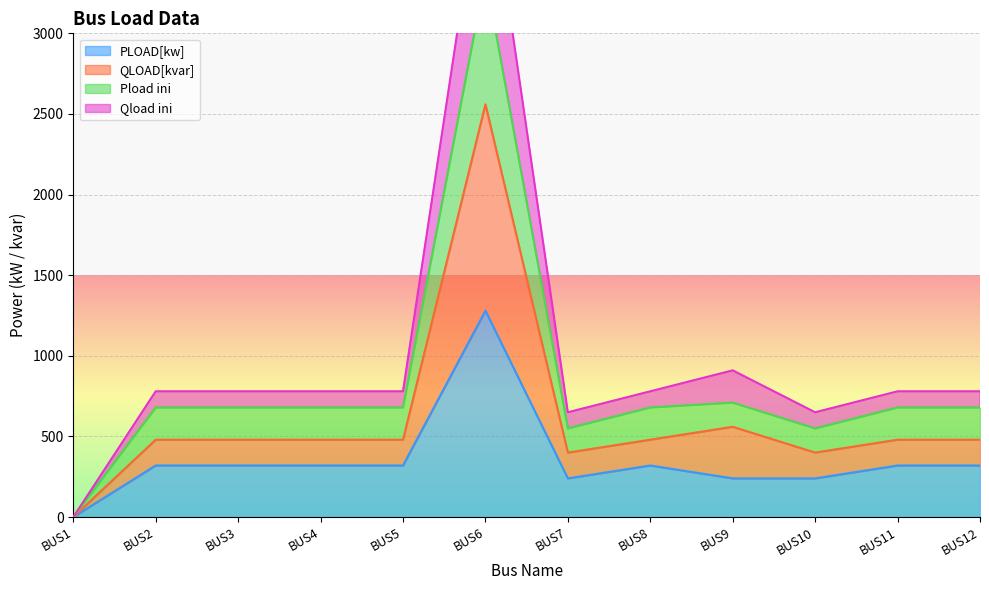

True or false: QLOAD[kvar] has more than 1 points higher than both neighbors.

True